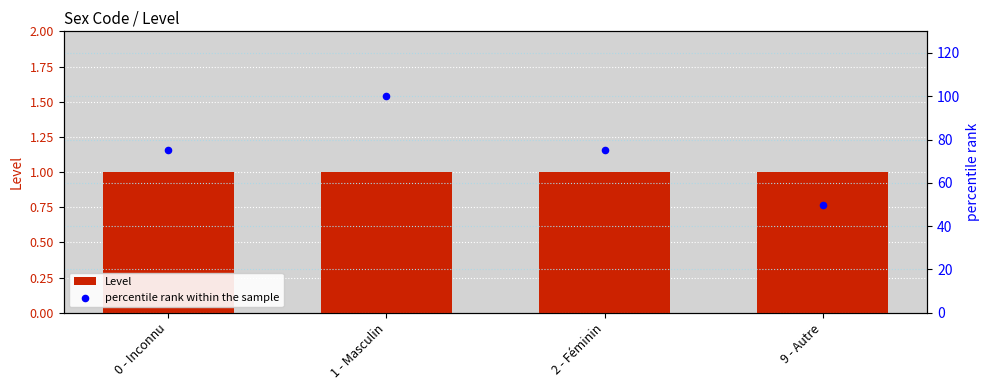

At how many categories does at least one series exceed 96?

1